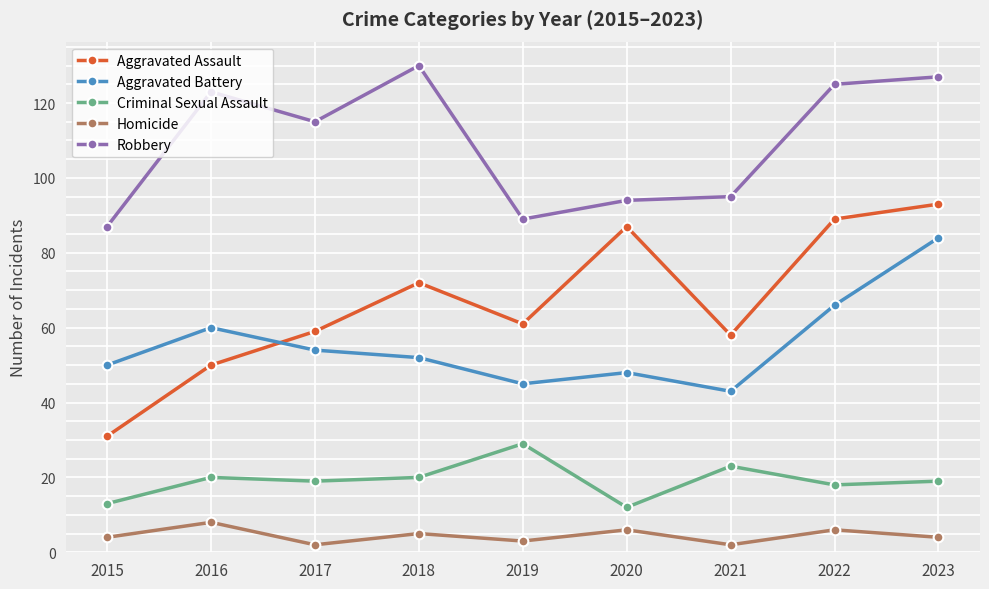

Rank the categories by Aggravated Battery value from lowest to highest.

2021, 2019, 2020, 2015, 2018, 2017, 2016, 2022, 2023